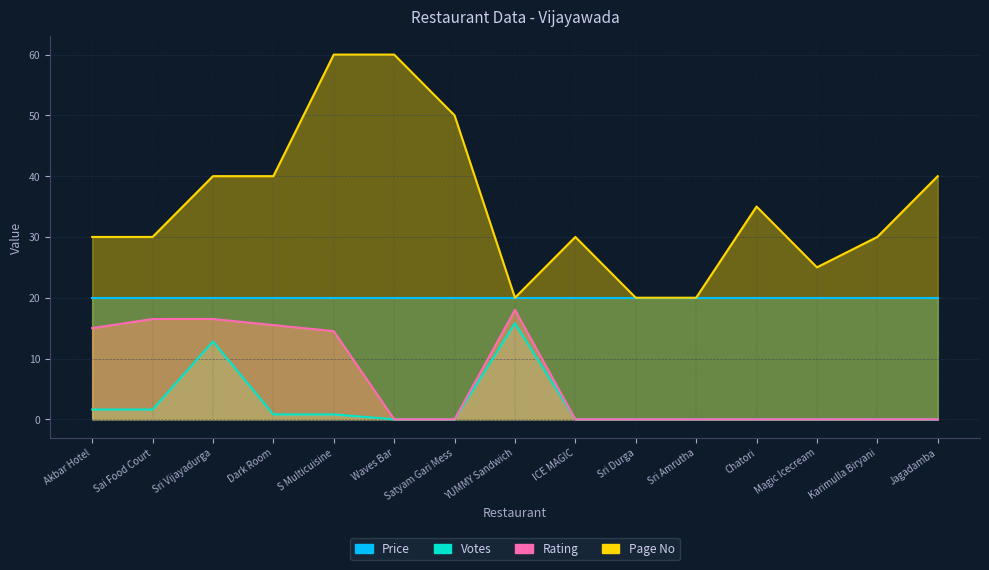

True or false: Price and Rating intersect in this chart.

False